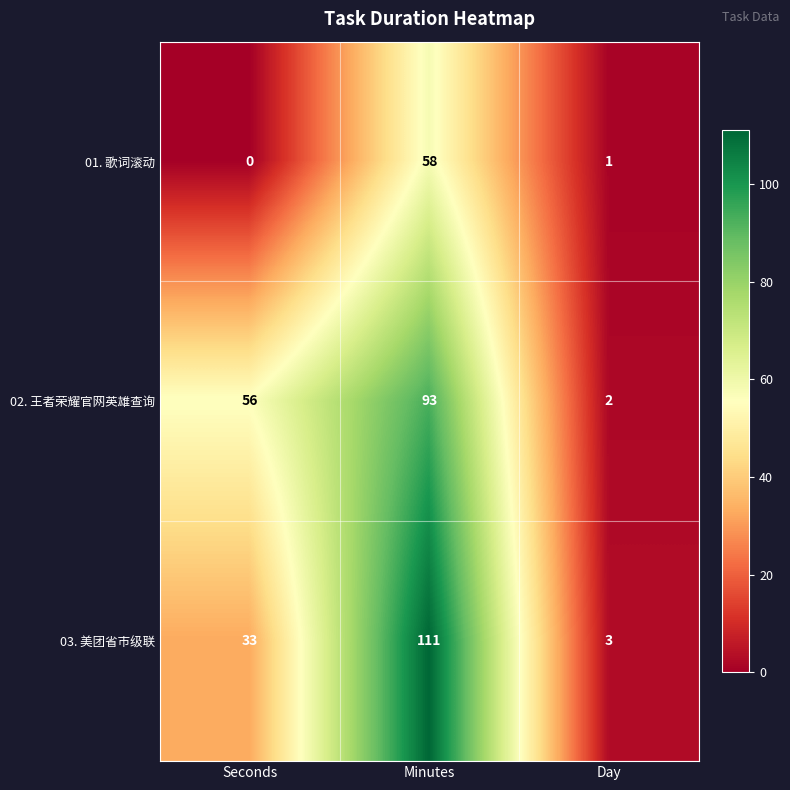

List the series in order of their peak value, lowest first.

01. 歌词滚动, 02. 王者荣耀官网英雄查询, 03. 美团省市级联